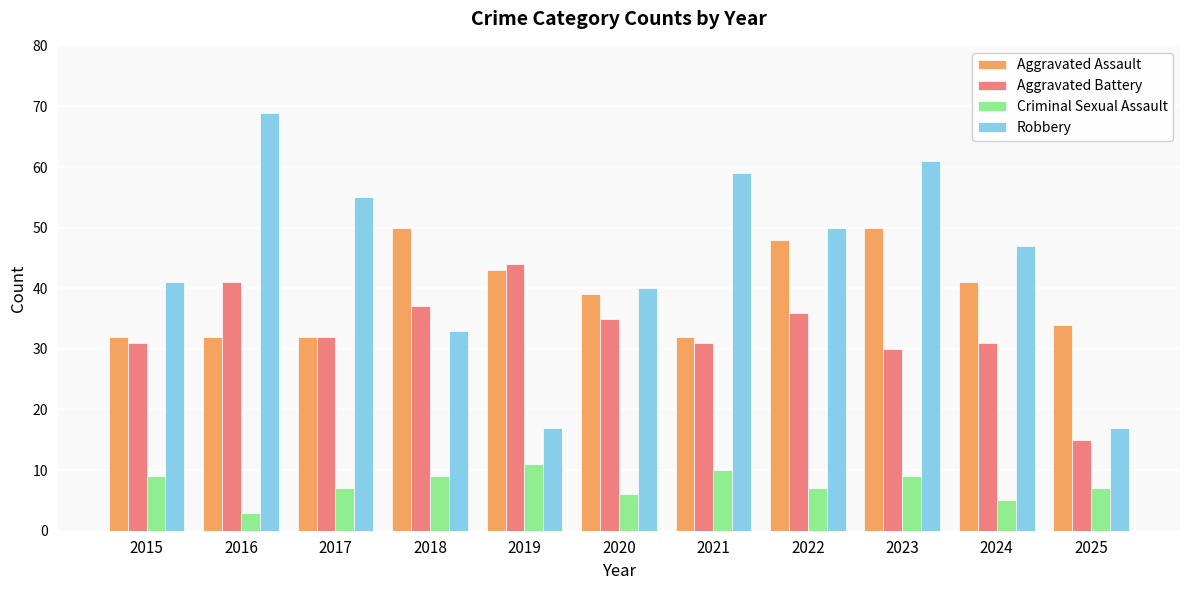

Reading left to right, list all the values displayed in this chart.

Aggravated Assault: 2015=32	2016=32	2017=32	2018=50	2019=43	2020=39	2021=32	2022=48	2023=50	2024=41	2025=34
Aggravated Battery: 2015=31	2016=41	2017=32	2018=37	2019=44	2020=35	2021=31	2022=36	2023=30	2024=31	2025=15
Criminal Sexual Assault: 2015=9	2016=3	2017=7	2018=9	2019=11	2020=6	2021=10	2022=7	2023=9	2024=5	2025=7
Robbery: 2015=41	2016=69	2017=55	2018=33	2019=17	2020=40	2021=59	2022=50	2023=61	2024=47	2025=17